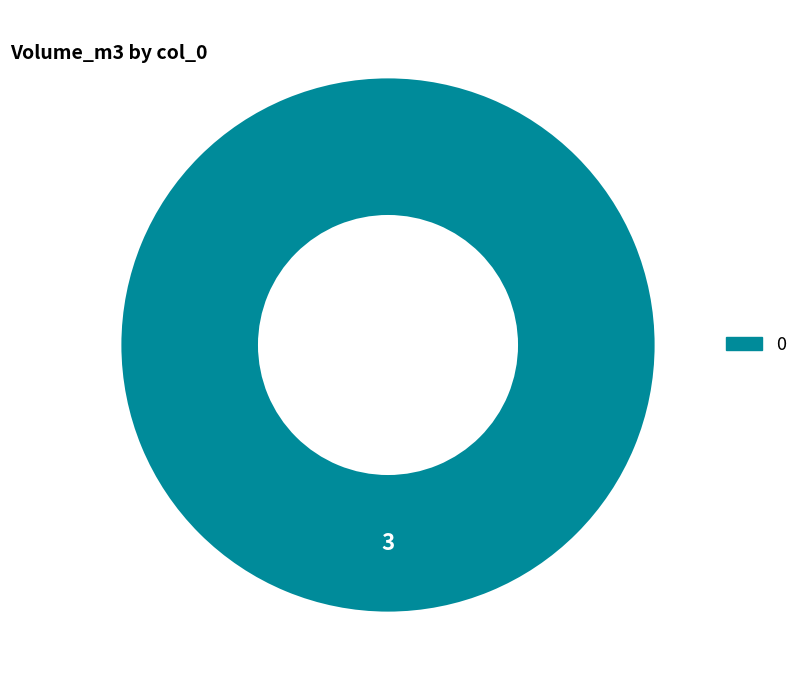

How many segments does this pie chart have?

1